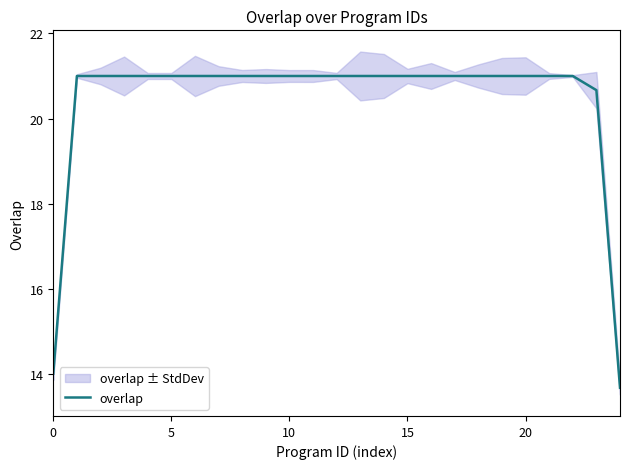

The value of overlap at 10 is 21.0. True or false?

True